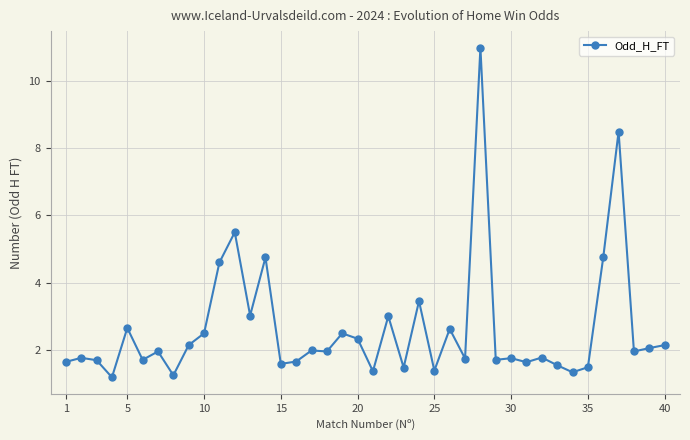

What is the difference between the maximum and second lowest values?

9.8